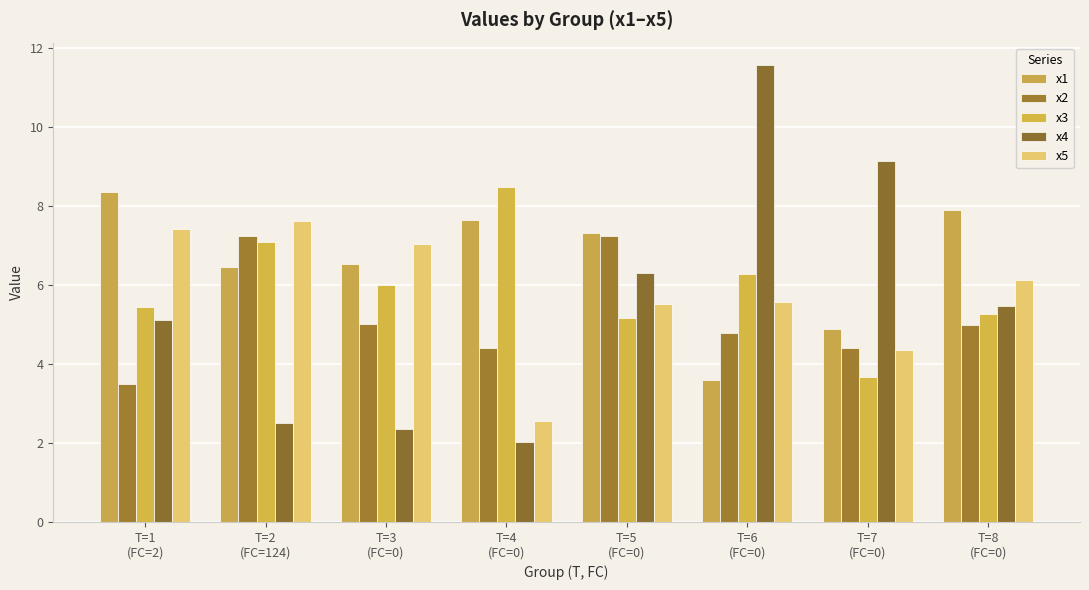

At which category is the sum across all series the highest?

T=6
(FC=0)